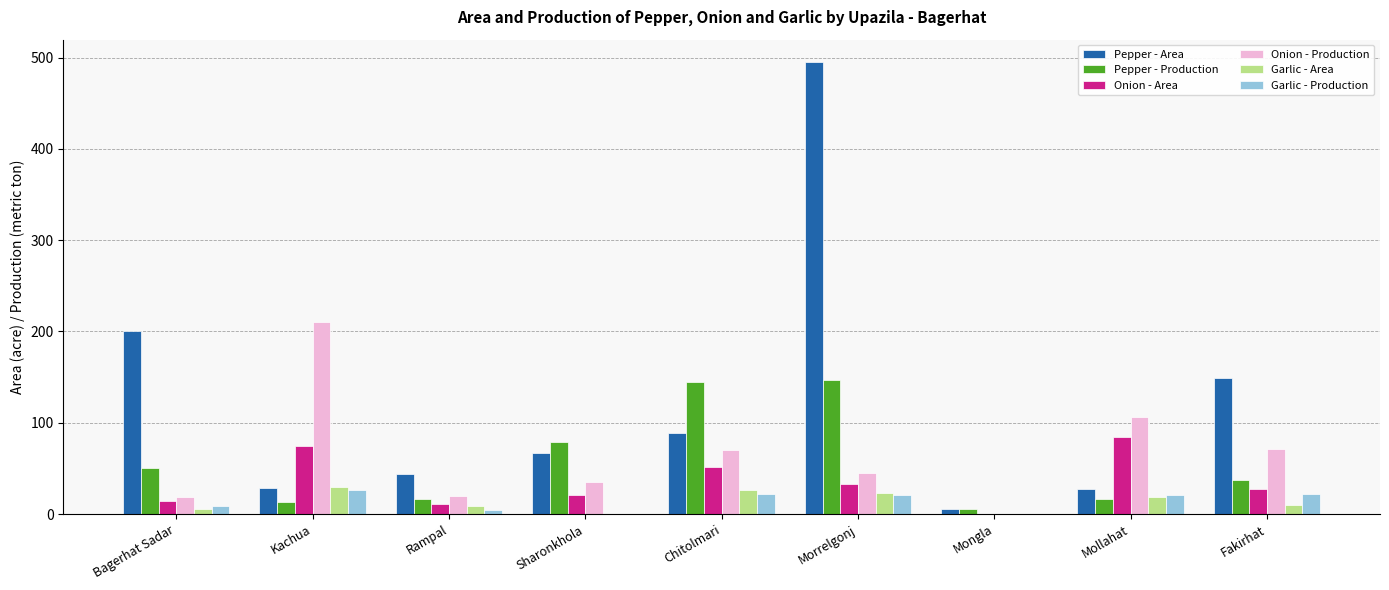

What are all the series names shown in the legend?

Pepper - Area, Pepper - Production, Onion - Area, Onion - Production, Garlic - Area, Garlic - Production